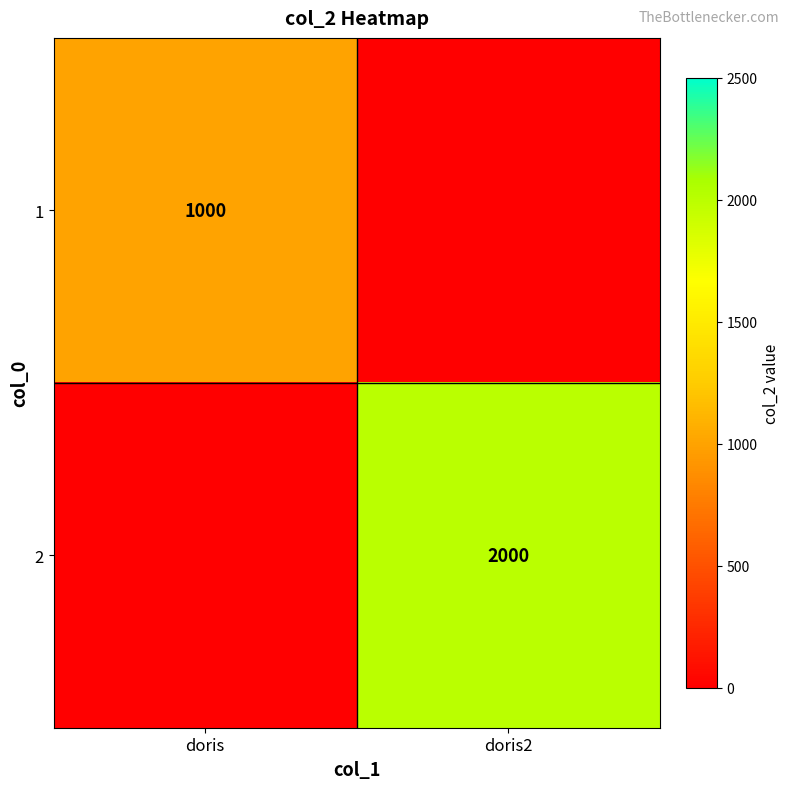

What is the greatest value displayed?

2000.0